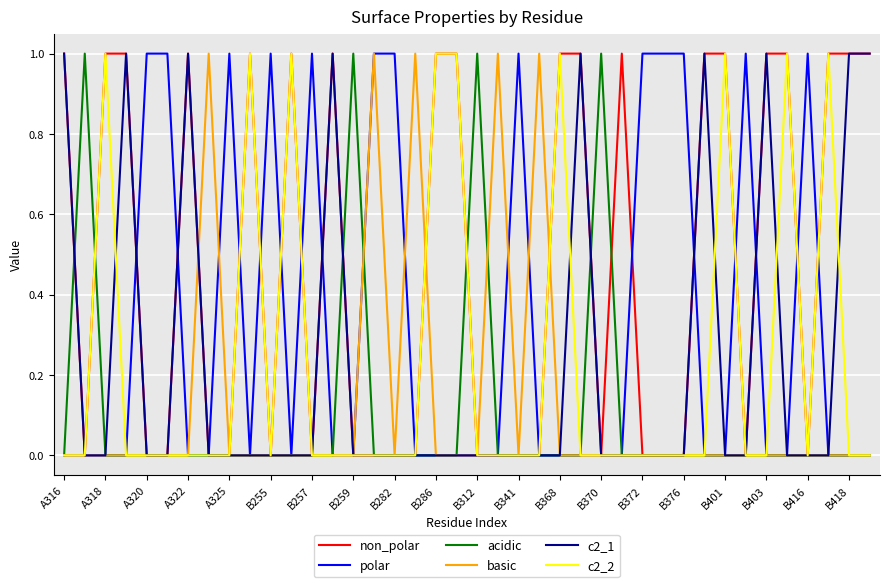

Does the chart display data point markers on the line(s)?

No